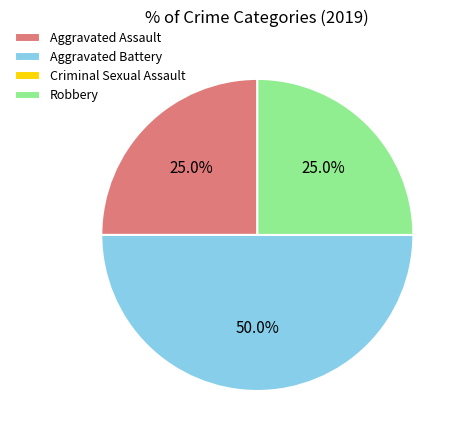

What is the largest slice in the pie chart?

Aggravated Battery